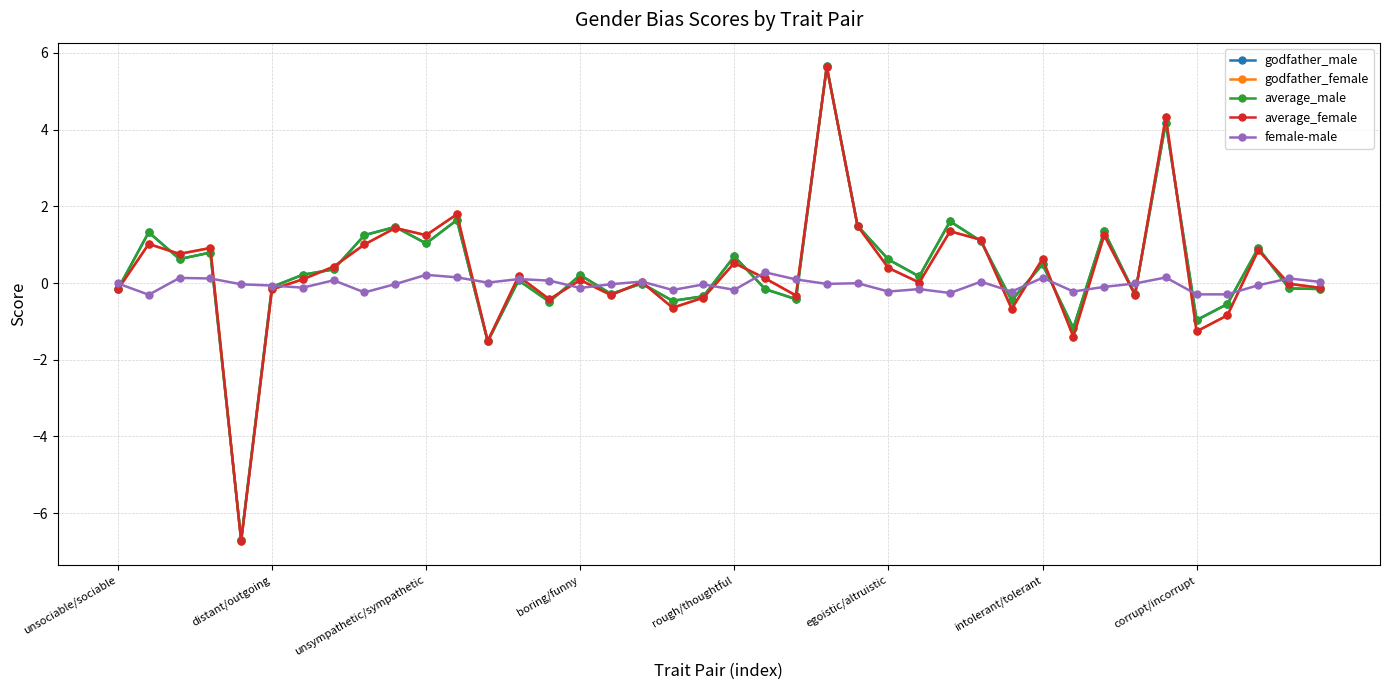

What is the value of the average_male point at the 11th from the left?

1.0